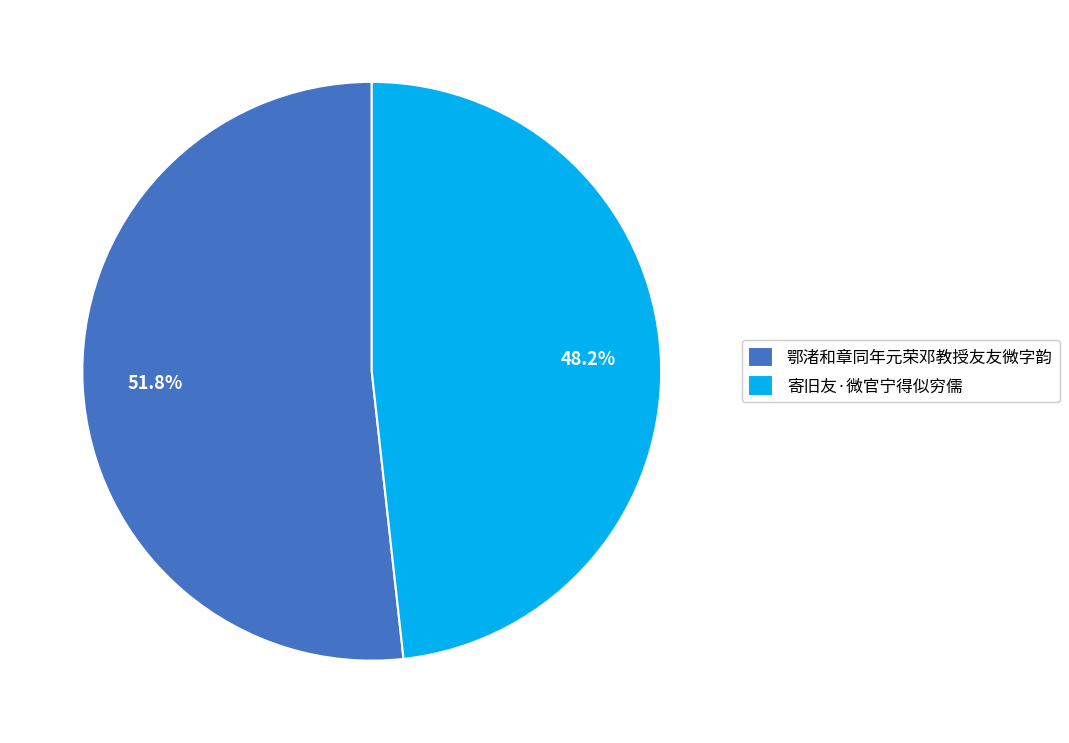

To the nearest percent, what is the combined percentage of 鄂渚和章同年元荣邓教授友友微字韵 and 寄旧友·微官宁得似穷儒?

100%